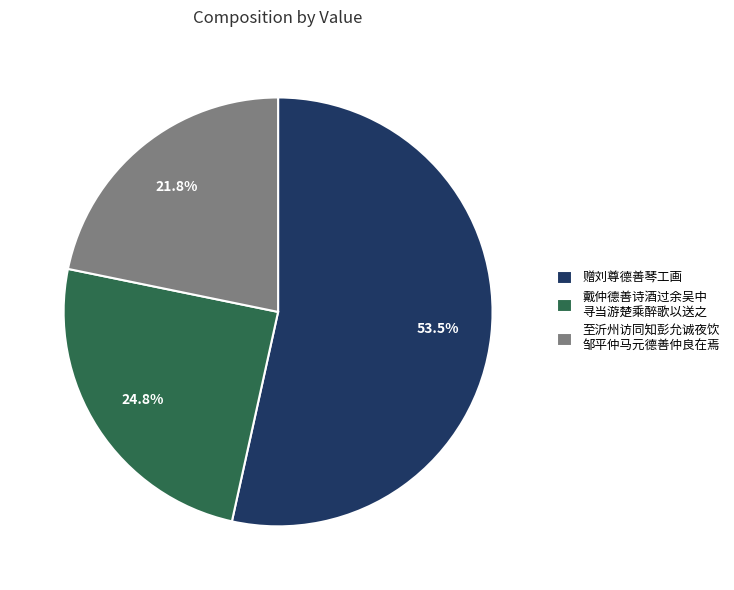

Which slice is the largest?

赠刘尊德善琴工画